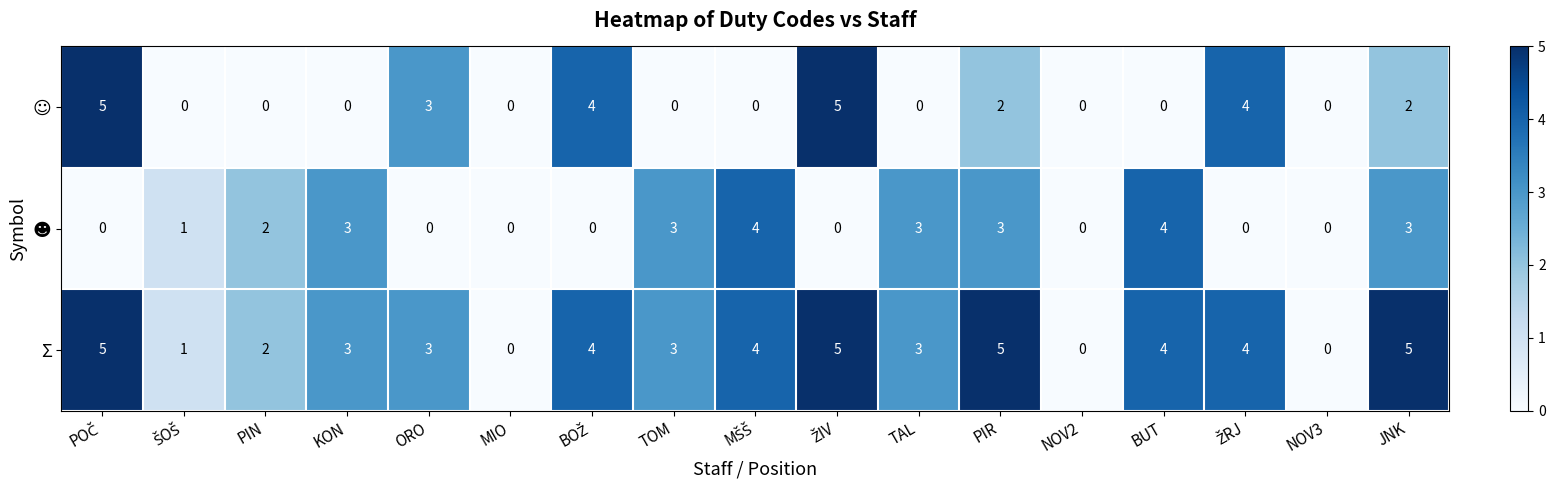

Which series has the largest total across all categories?

Σ